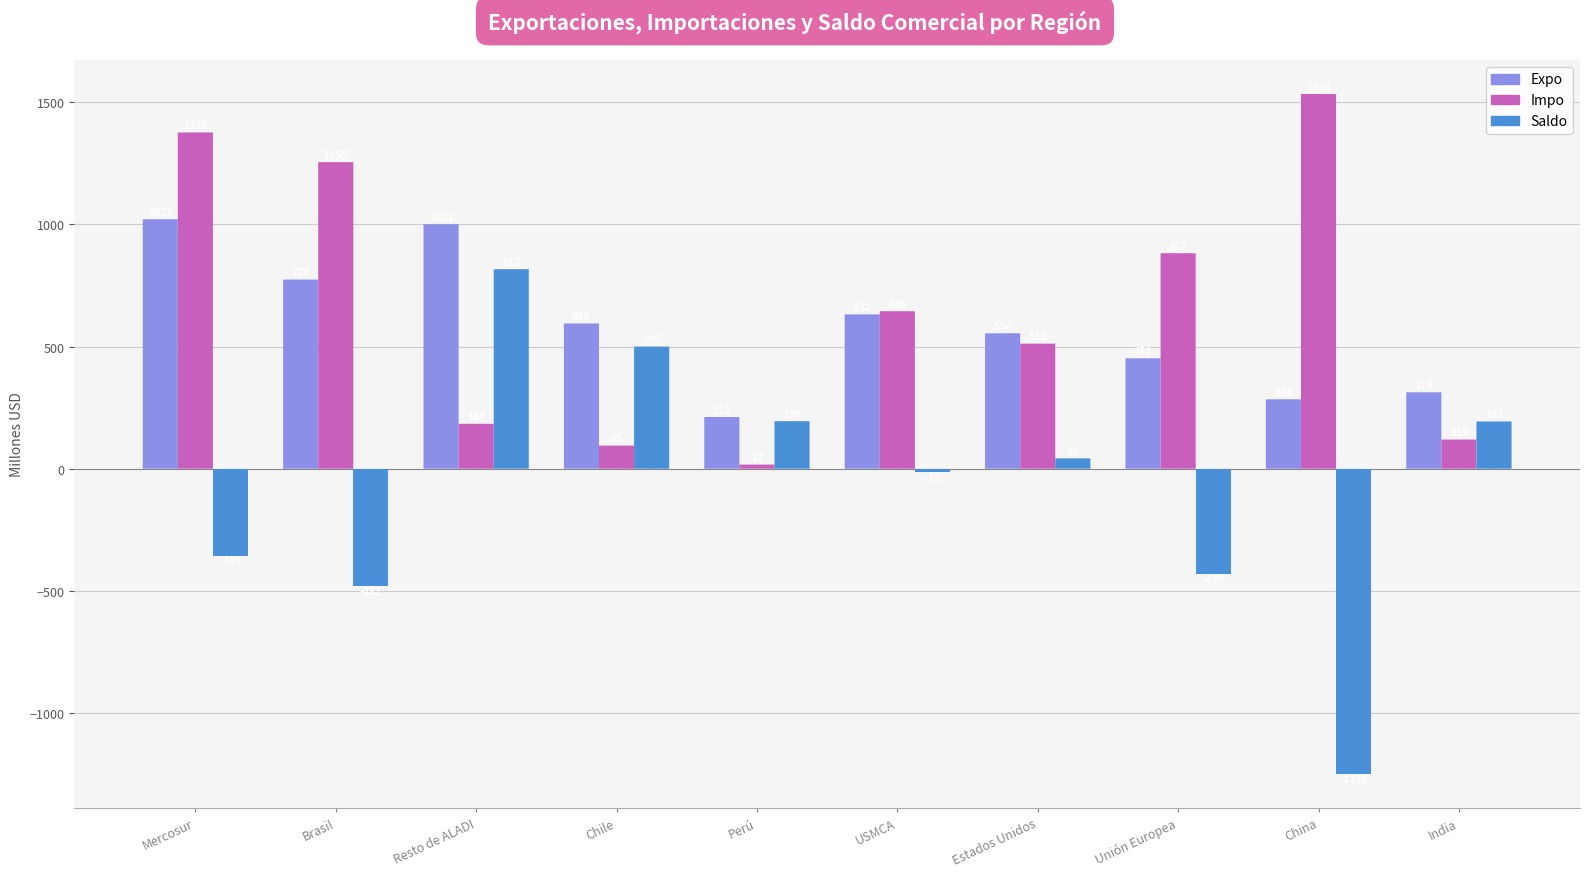

How many bars are there in total?

5